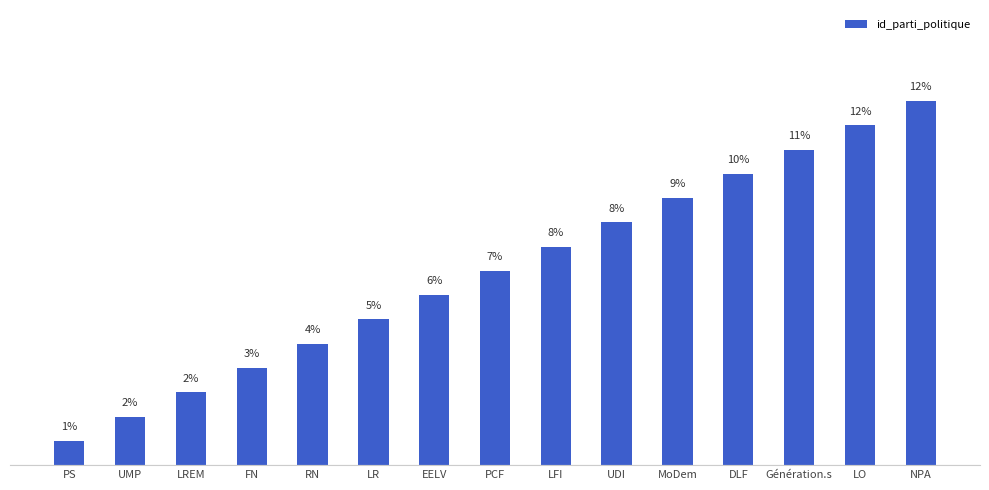

Reading right to left, extract all data points from this chart.

12.5	11.7	10.8	10.0	9.2	8.3	7.5	6.7	5.8	5.0	4.2	3.3	2.5	1.7	0.8